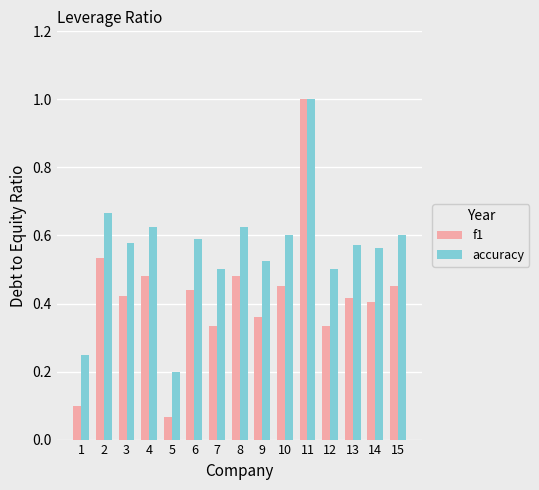

Which series has the widest spread of values?

f1